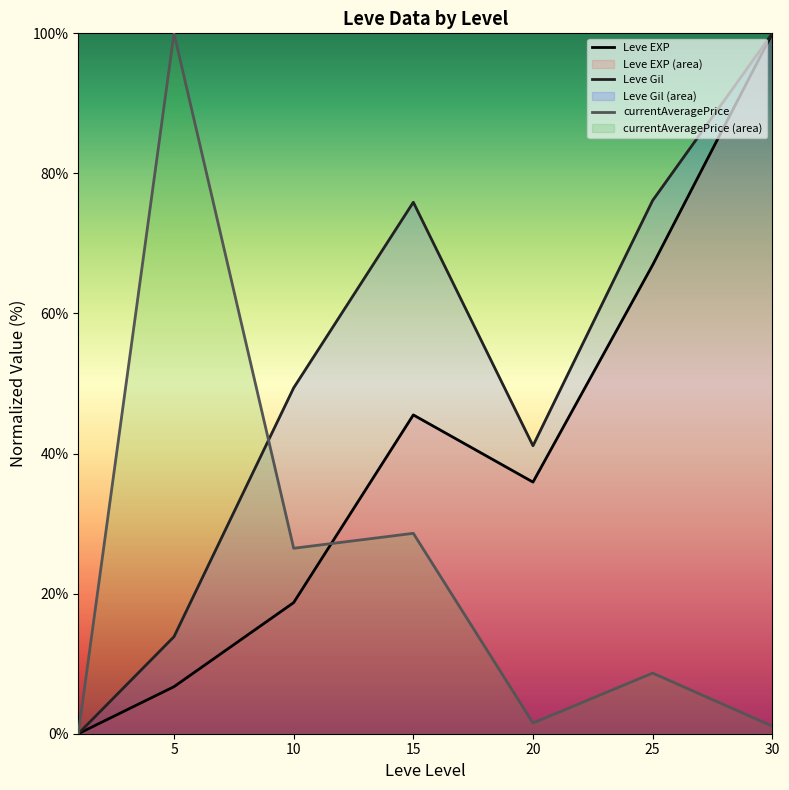

Reading right to left, transcribe all the data shown in this chart.

Leve EXP: 100.0	66.9	35.9	45.5	18.7	6.7	0.0
Leve Gil: 100.0	76.1	41.1	75.9	49.4	13.9	0.0
currentAveragePrice: 1.1	8.7	1.5	28.6	26.5	100.0	0.0